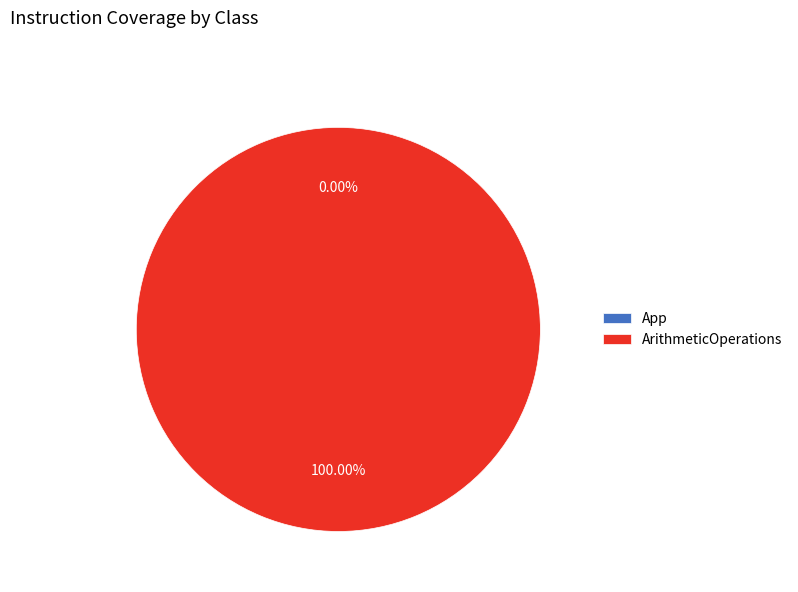

Which has a higher value, ArithmeticOperations or App?

ArithmeticOperations